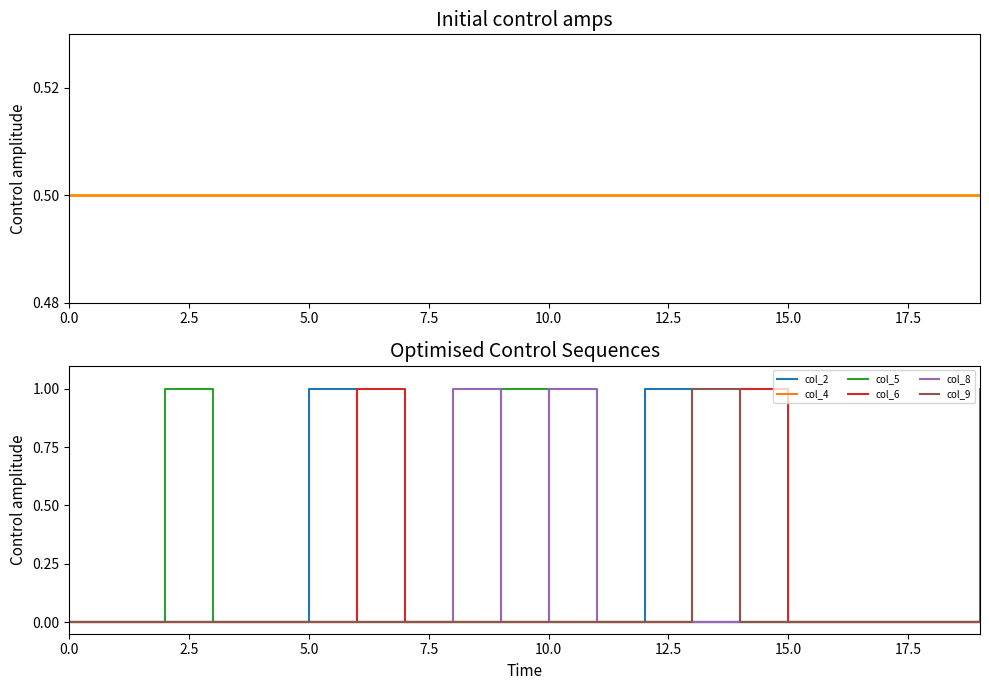

What is the maximum value for col_2?

1